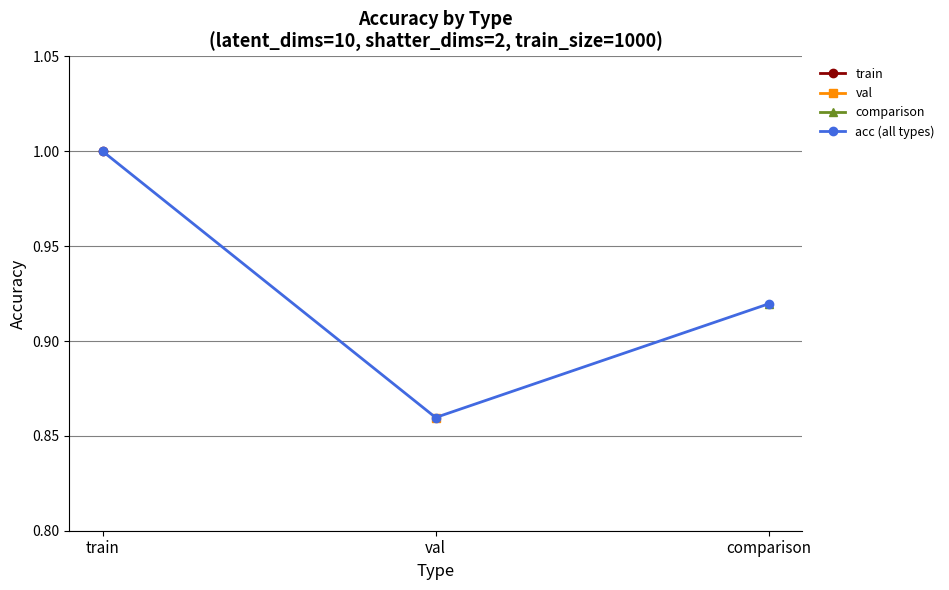

What is the value of the 3rd point from the left?

0.9